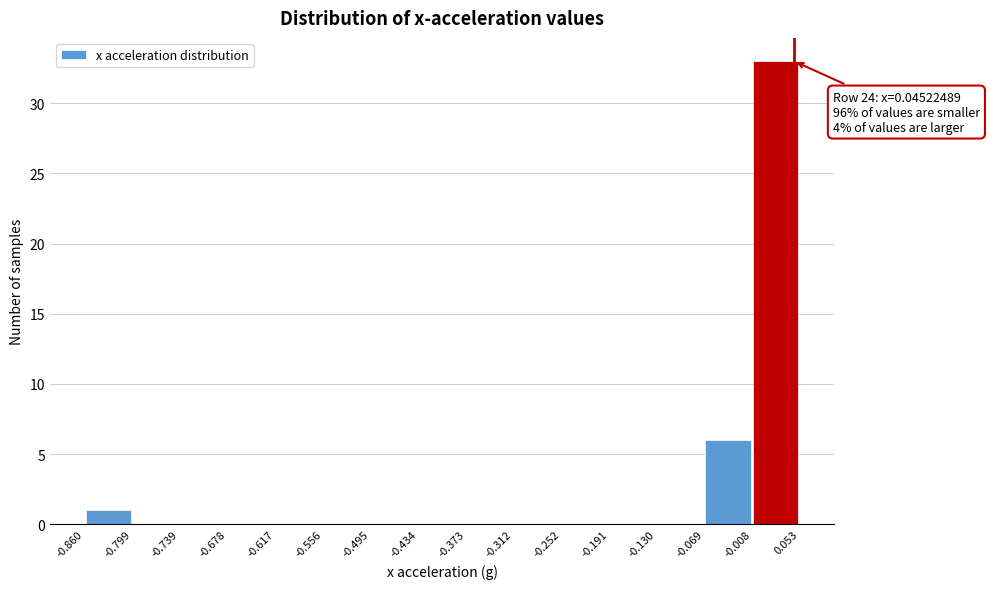

Which range on the x-axis has the tallest bar?

-0.008 to 0.053